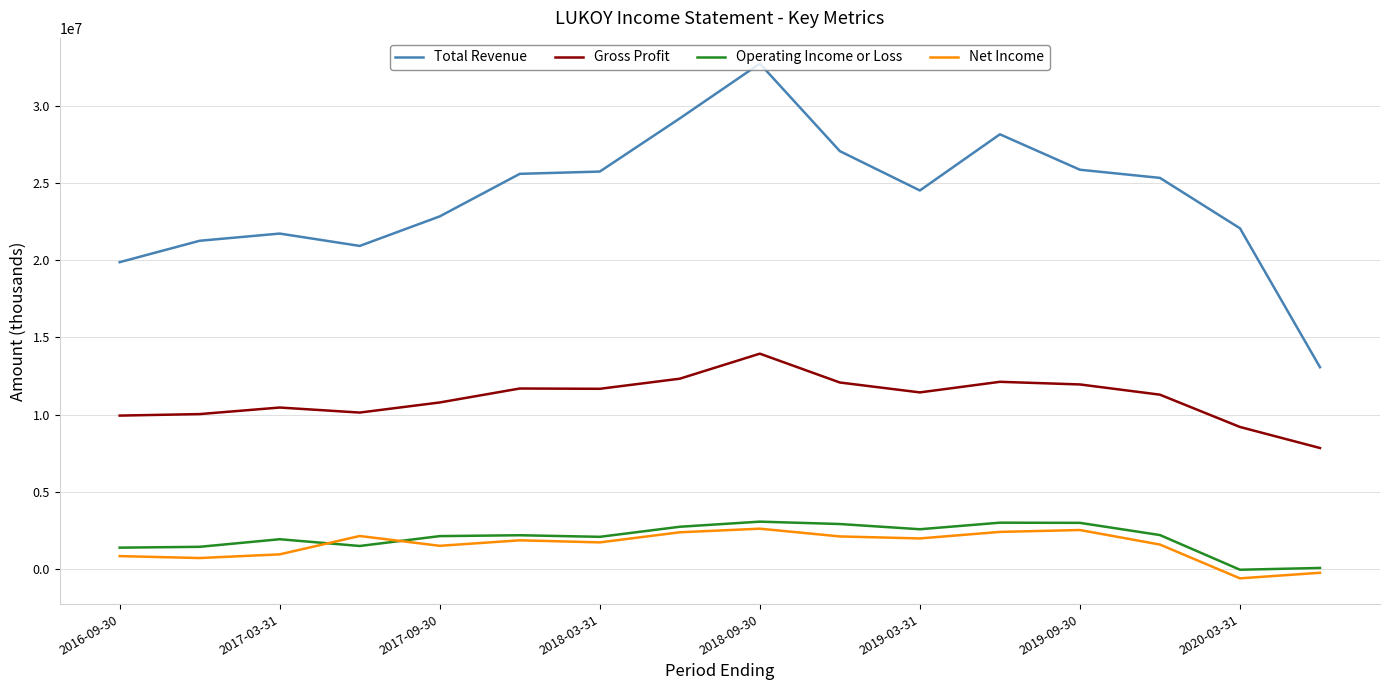

What is the lowest value of the Gross Profit series?

7836800